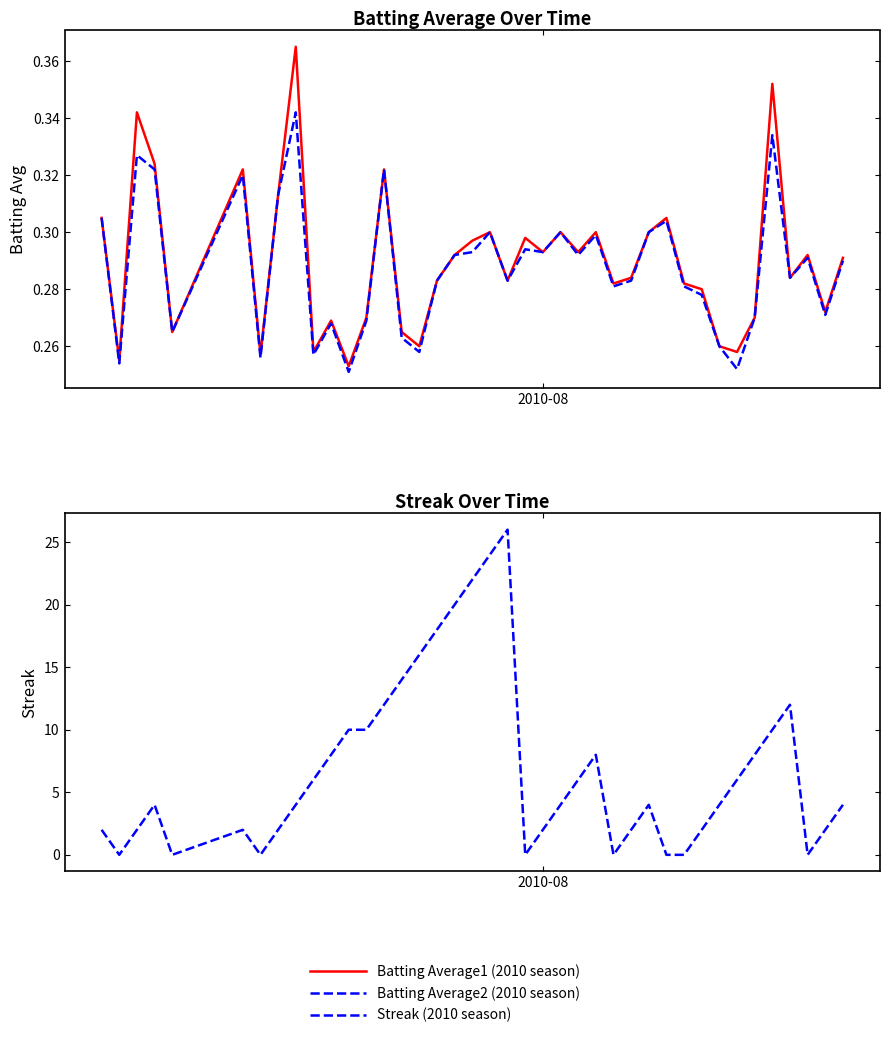

What is the sum of all Batting Average2 (2010 season) values?

11.5